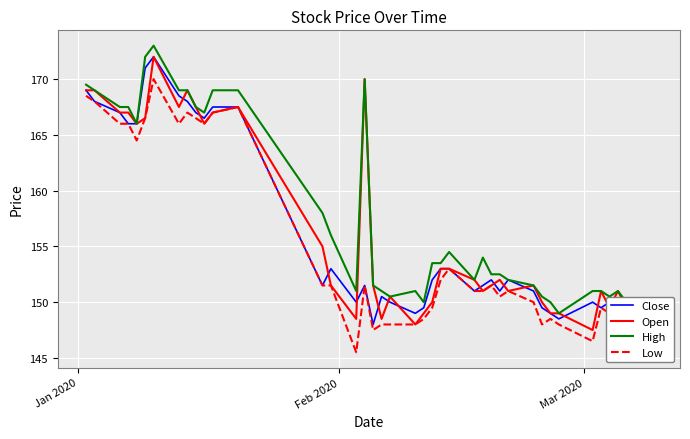

Is this an area chart (filled region under the line)?

No